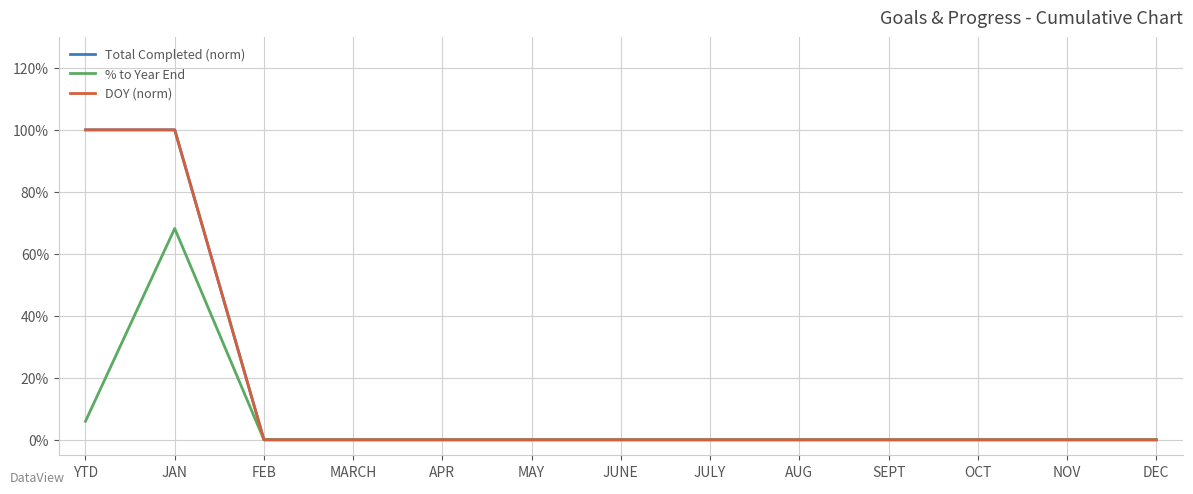

Does the chart have visible grid lines?

Yes